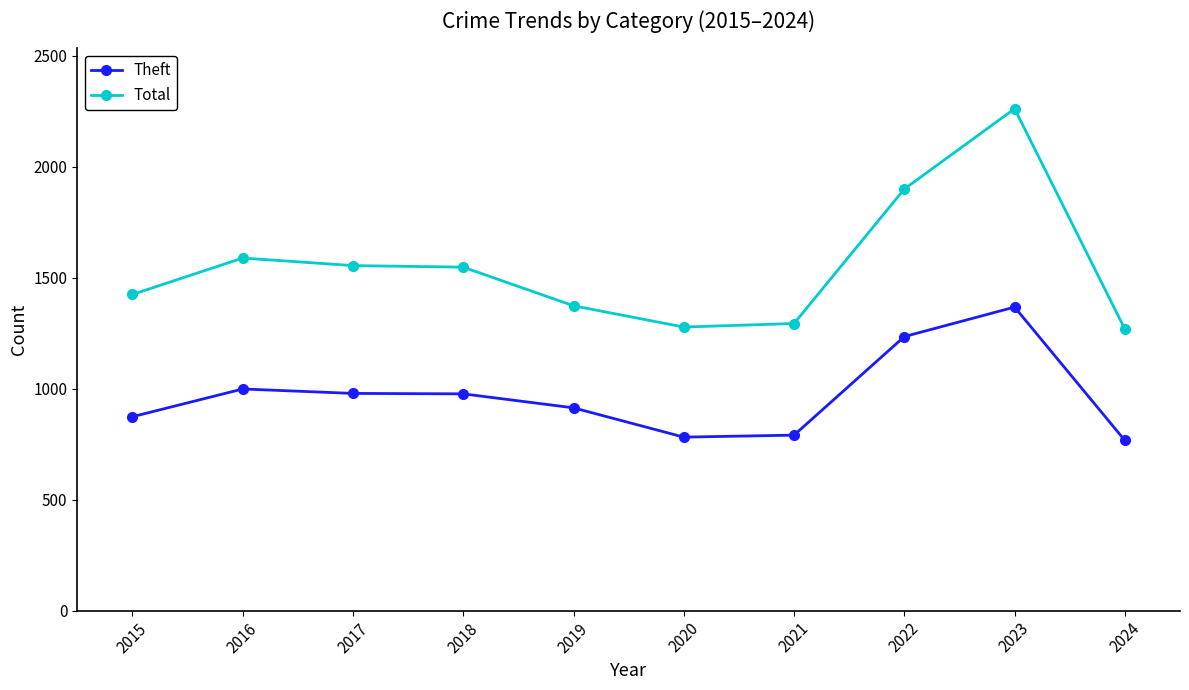

The Theft series shows 979 at 2017. True or false?

True